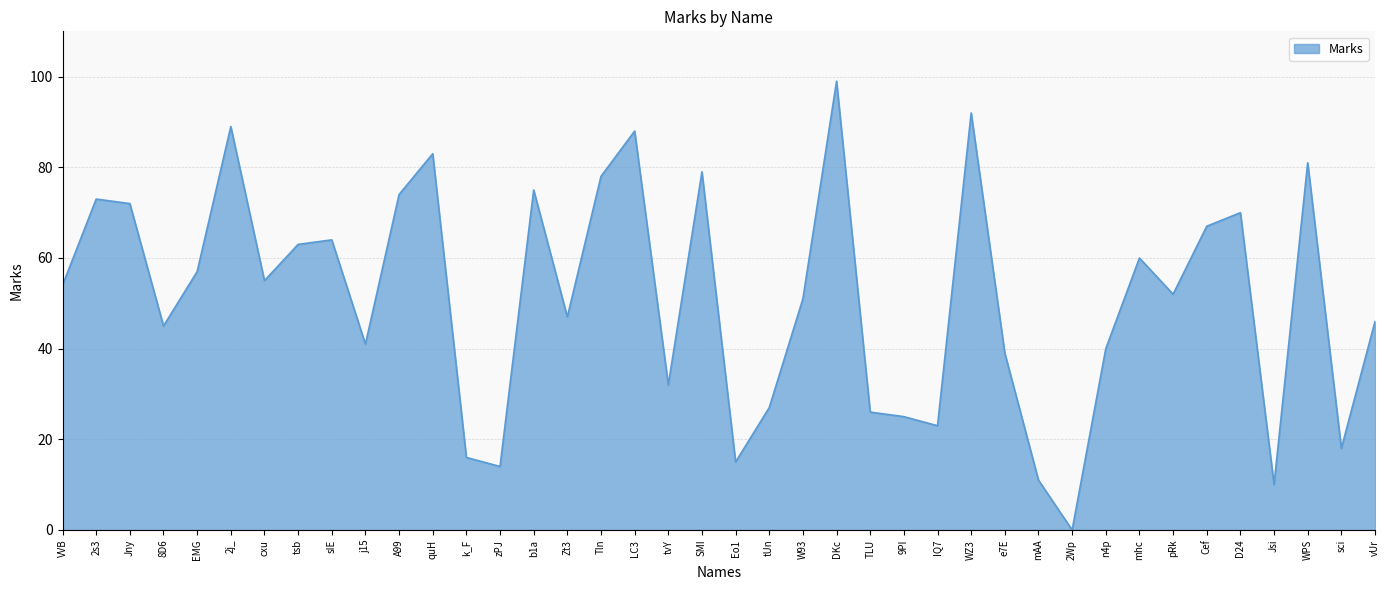

What position from the left is IQ7?

27